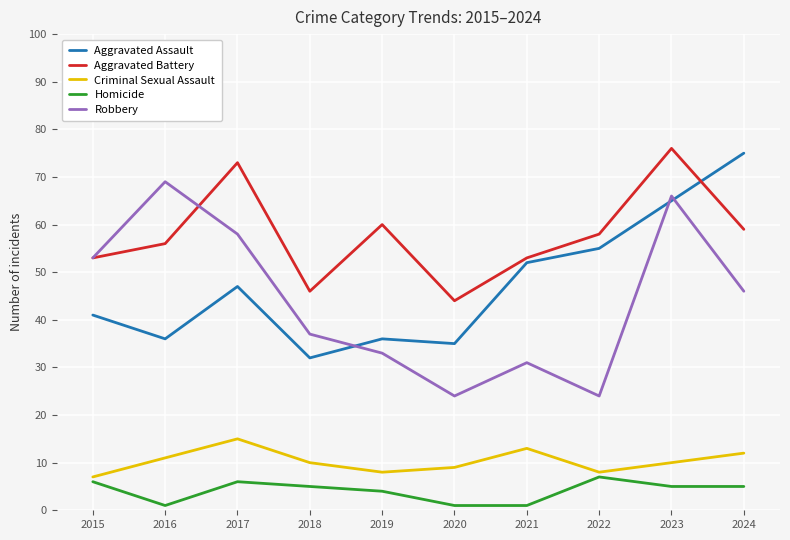

How many interior local valleys does the Robbery series have?

2